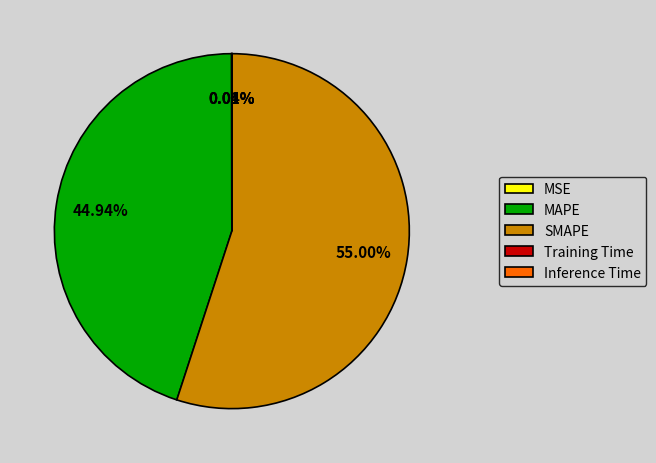

Does any single category account for the majority?

Yes